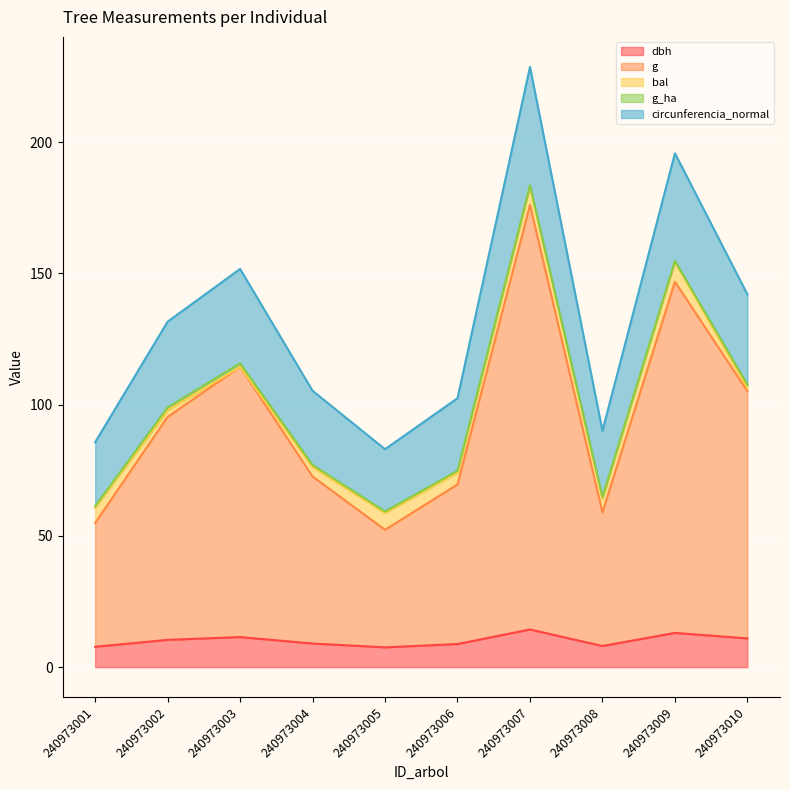

What is the lowest value of the dbh series?

7.5